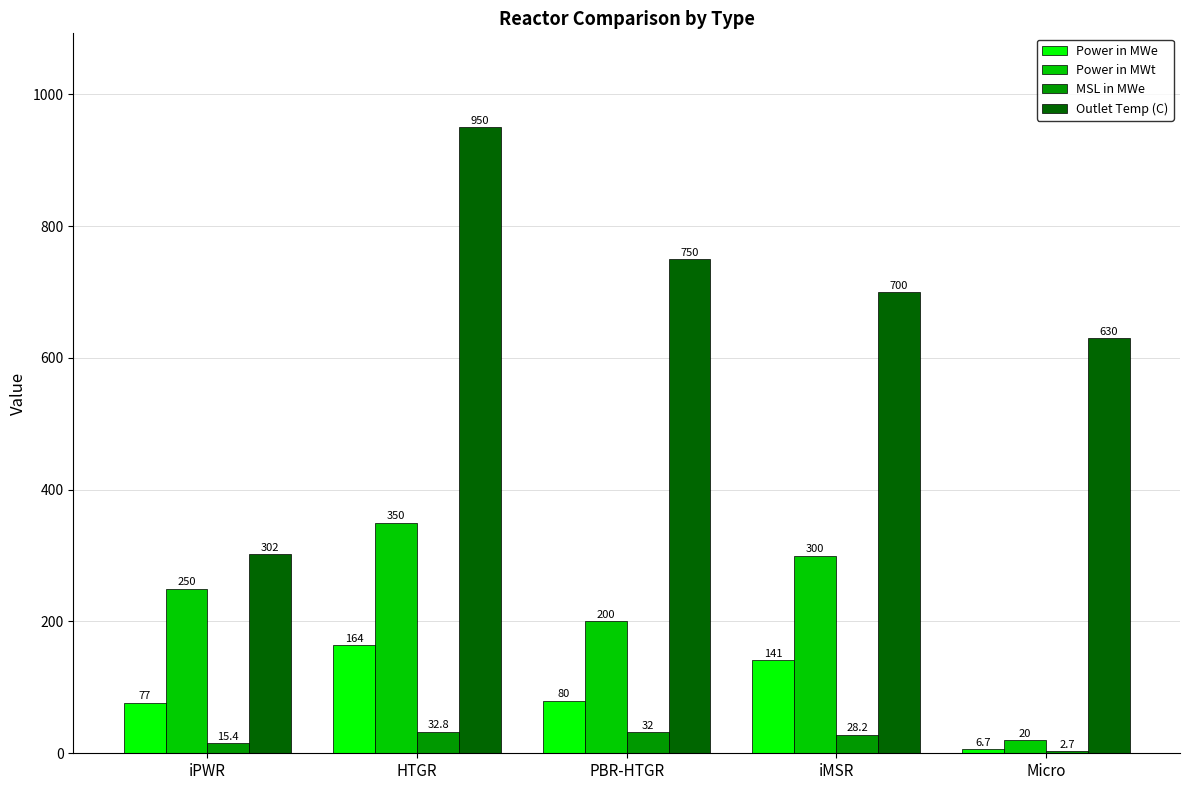

At which label is Power in MWe closest to 85?

PBR-HTGR